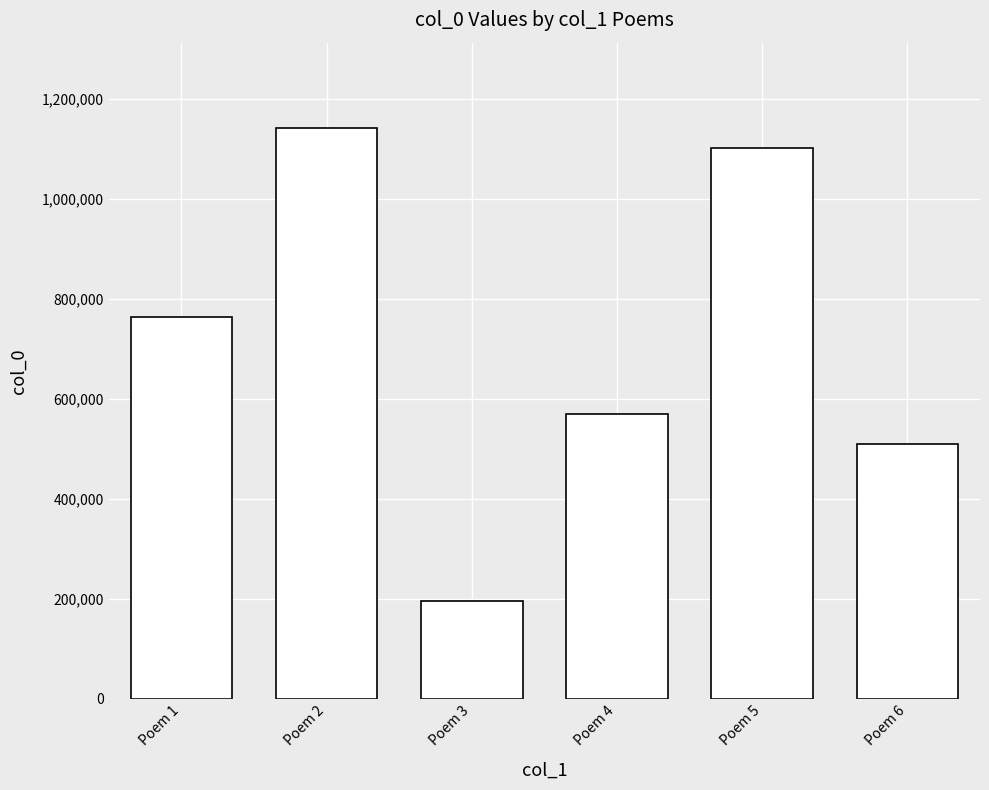

Between Poem 5 and Poem 2, which is larger?

Poem 2